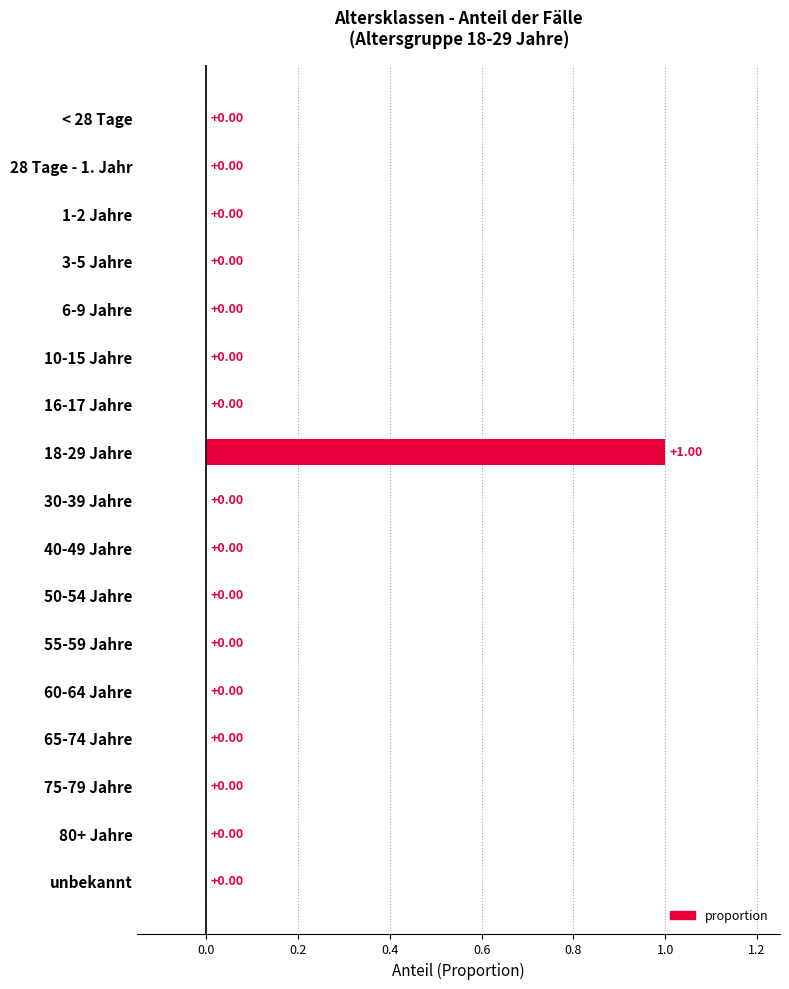

How many data points are above 0?

1